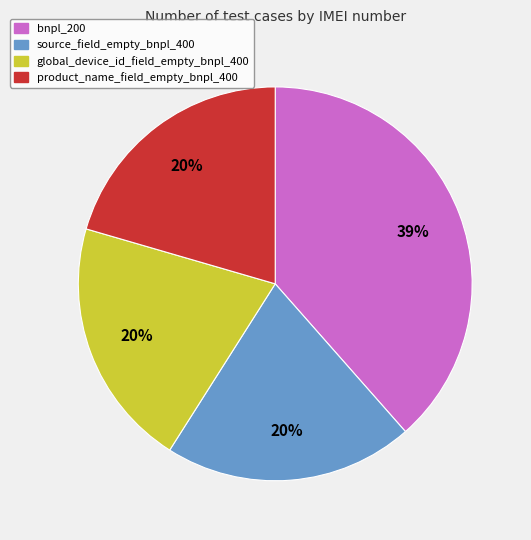

What is the largest slice in the pie chart?

bnpl_200